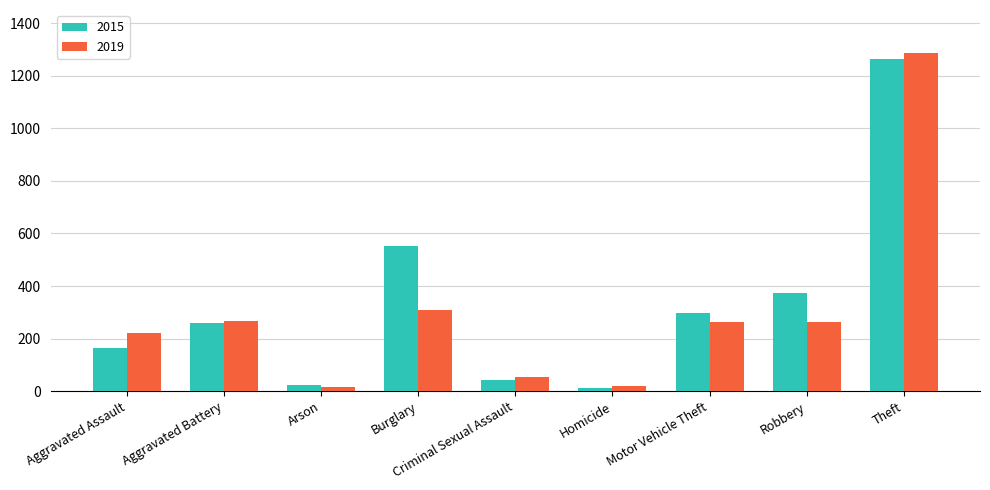

The value of 2019 at Motor Vehicle Theft is 111. True or false?

False